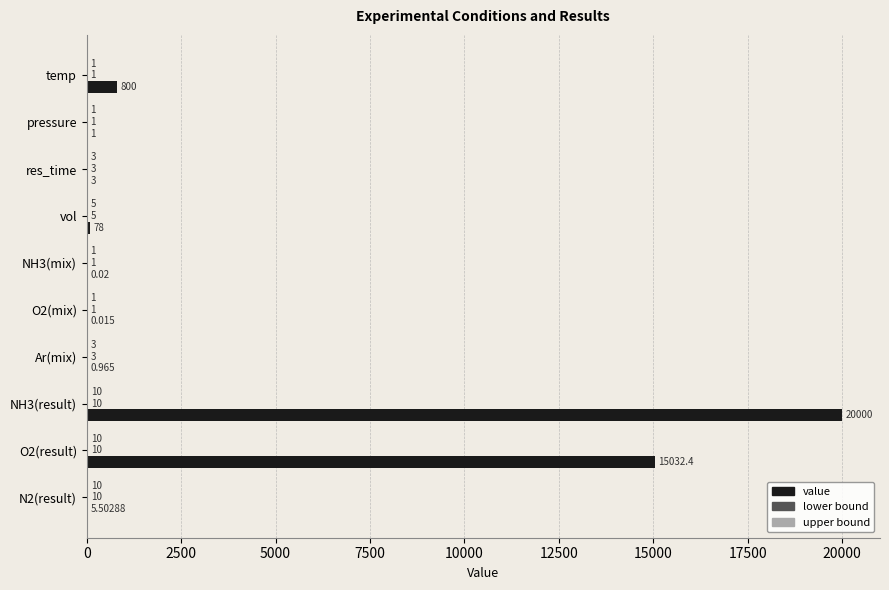

Between O2(mix) and O2(result), which series saw the biggest shift?

value